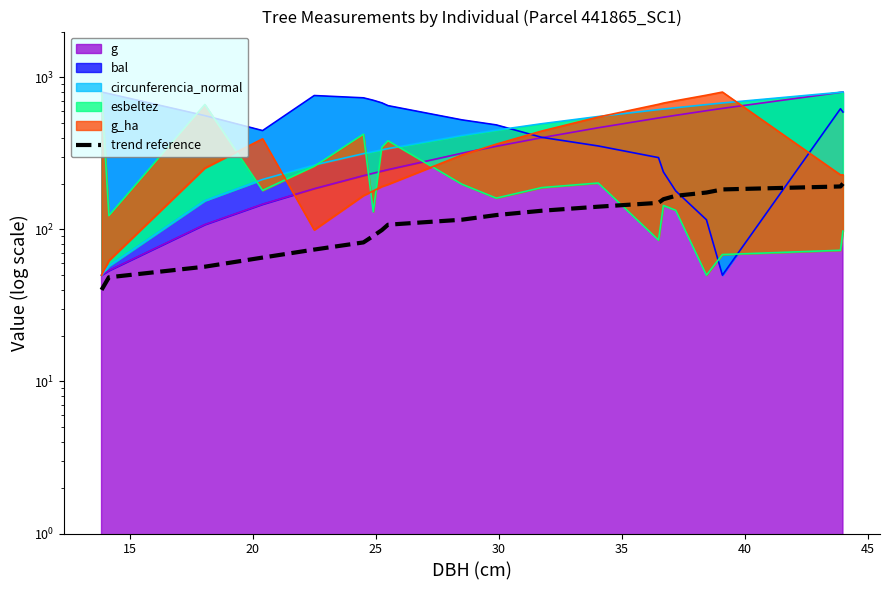

True or false: the data has more than 1 interior local peaks.

False